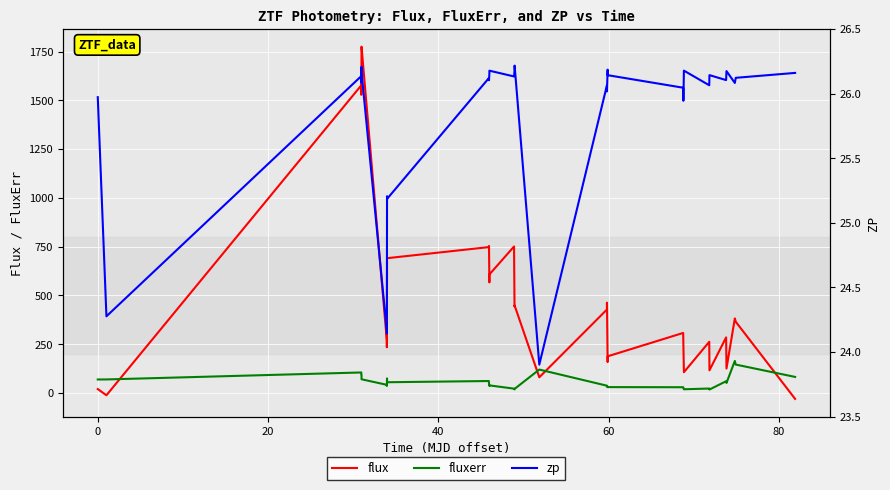

How many values in the zp series exceed 26?

24